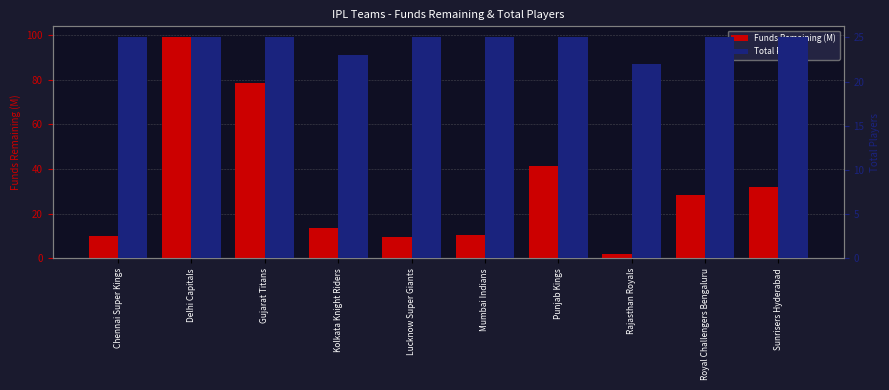

Is the value of Funds Remaining (M) at Gujarat Titans greater than the value of Total Players at Gujarat Titans?

Yes